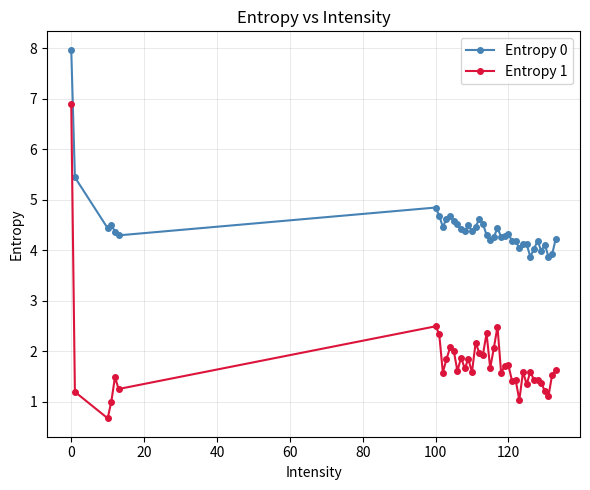

Count the number of data series in this chart.

2